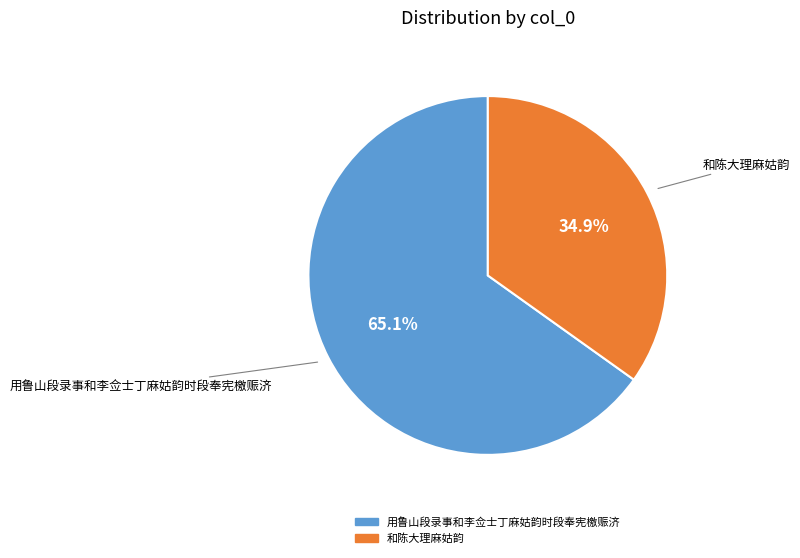

What is the smallest slice in the pie chart?

和陈大理麻姑韵